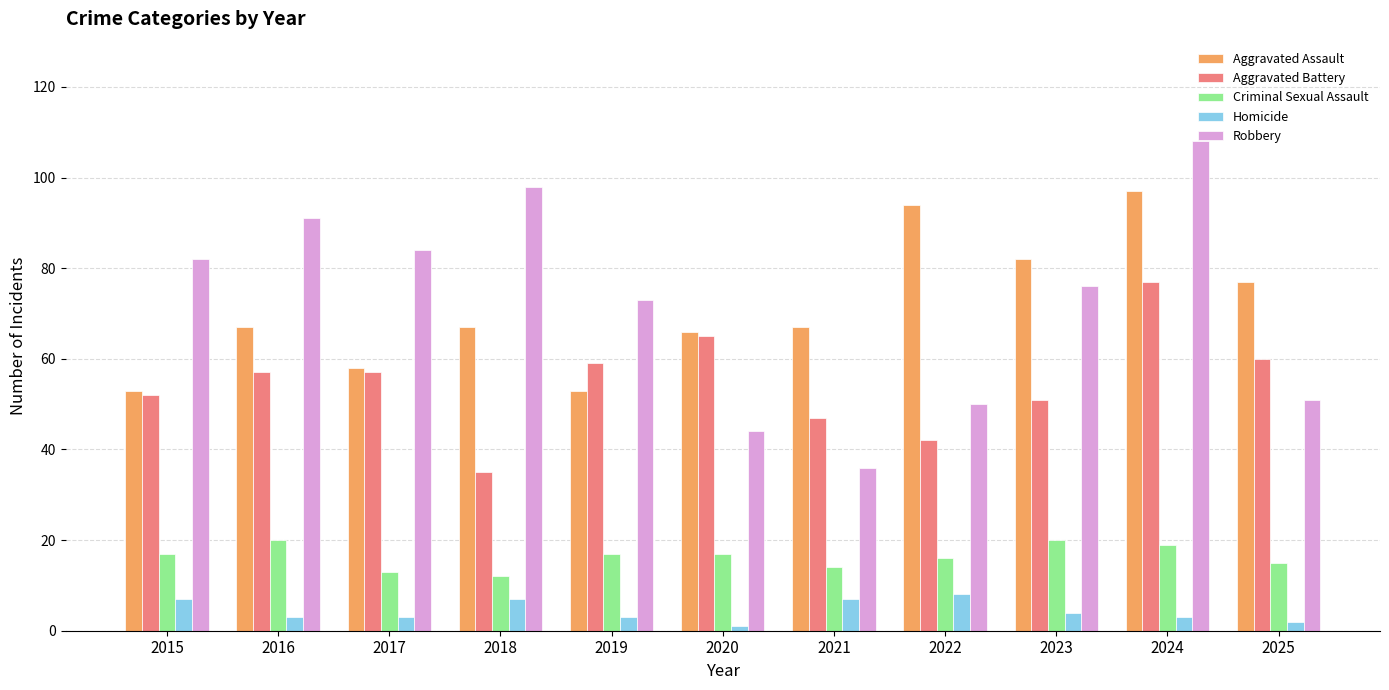

Rank the series by their maximum value, from lowest to highest.

Homicide, Criminal Sexual Assault, Aggravated Battery, Aggravated Assault, Robbery